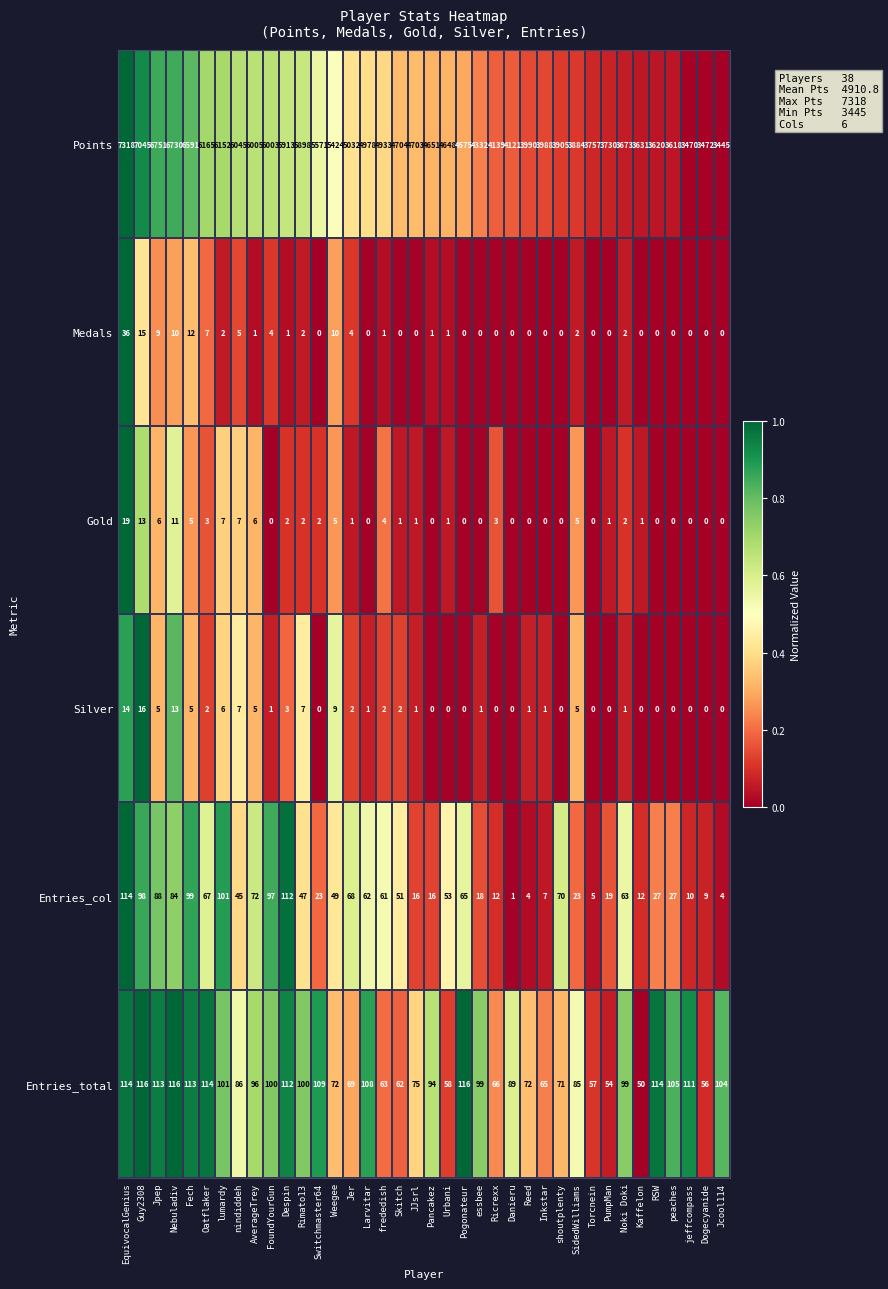

Rank the series by their maximum value, from highest to lowest.

Points, Entries_total, Entries_col, Medals, Gold, Silver